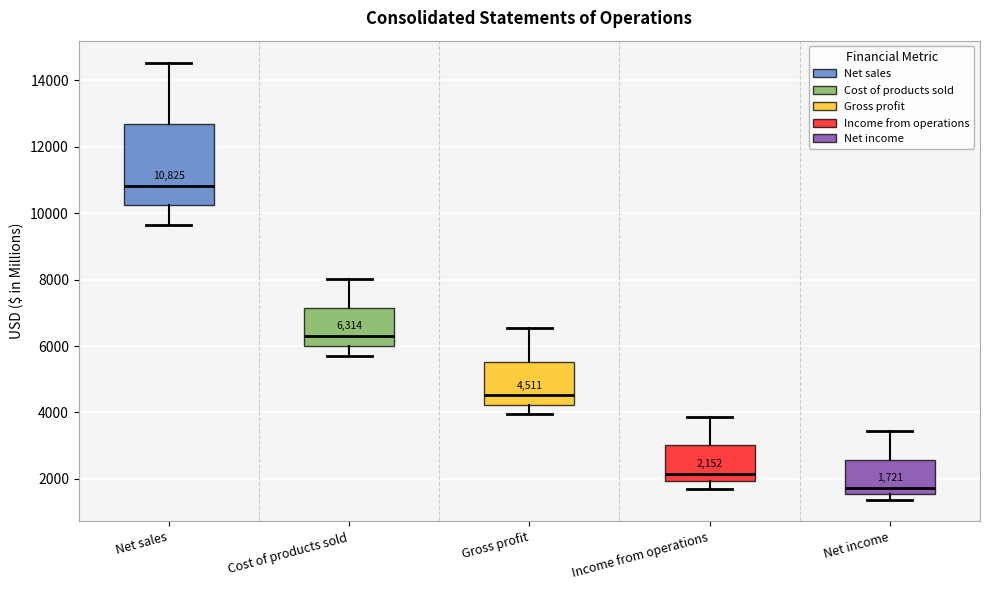

Which box's median line is the highest?

Net sales